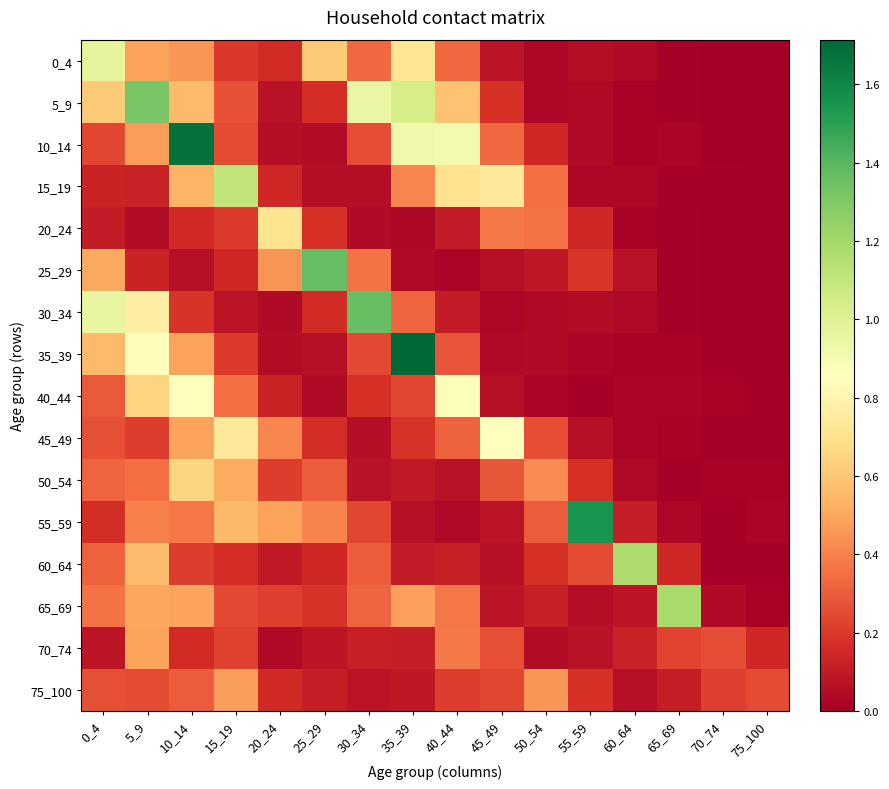

Reading right to left, what are all the values shown in this chart?

0_4: 75_100=0.0	70_74=0.0	65_69=0.0	60_64=0.0	55_59=0.1	50_54=0.0	45_49=0.1	40_44=0.3	35_39=0.7	30_34=0.3	25_29=0.6	20_24=0.2	15_19=0.2	10_14=0.4	5_9=0.5	0_4=1.0
5_9: 75_100=0.0	70_74=0.0	65_69=0.0	60_64=0.0	55_59=0.0	50_54=0.0	45_49=0.2	40_44=0.6	35_39=1.0	30_34=0.9	25_29=0.2	20_24=0.1	15_19=0.3	10_14=0.6	5_9=1.3	0_4=0.6
10_14: 75_100=0.0	70_74=0.0	65_69=0.0	60_64=0.0	55_59=0.0	50_54=0.1	45_49=0.3	40_44=0.9	35_39=0.9	30_34=0.3	25_29=0.1	20_24=0.1	15_19=0.3	10_14=1.7	5_9=0.5	0_4=0.2
15_19: 75_100=0.0	70_74=0.0	65_69=0.0	60_64=0.0	55_59=0.0	50_54=0.4	45_49=0.7	40_44=0.7	35_39=0.4	30_34=0.1	25_29=0.1	20_24=0.1	15_19=1.1	10_14=0.5	5_9=0.1	0_4=0.1
20_24: 75_100=0.0	70_74=0.0	65_69=0.0	60_64=0.0	55_59=0.1	50_54=0.4	45_49=0.4	40_44=0.1	35_39=0.0	30_34=0.0	25_29=0.2	20_24=0.7	15_19=0.2	10_14=0.1	5_9=0.0	0_4=0.1
25_29: 75_100=0.0	70_74=0.0	65_69=0.0	60_64=0.1	55_59=0.2	50_54=0.1	45_49=0.1	40_44=0.0	35_39=0.0	30_34=0.4	25_29=1.4	20_24=0.5	15_19=0.1	10_14=0.1	5_9=0.1	0_4=0.5
30_34: 75_100=0.0	70_74=0.0	65_69=0.0	60_64=0.0	55_59=0.1	50_54=0.0	45_49=0.0	40_44=0.1	35_39=0.3	30_34=1.4	25_29=0.2	20_24=0.0	15_19=0.1	10_14=0.2	5_9=0.8	0_4=1.0
35_39: 75_100=0.0	70_74=0.0	65_69=0.0	60_64=0.0	55_59=0.0	50_54=0.0	45_49=0.0	40_44=0.3	35_39=1.7	30_34=0.2	25_29=0.1	20_24=0.1	15_19=0.2	10_14=0.5	5_9=0.8	0_4=0.6
40_44: 75_100=0.0	70_74=0.0	65_69=0.0	60_64=0.0	55_59=0.0	50_54=0.0	45_49=0.1	40_44=0.9	35_39=0.2	30_34=0.2	25_29=0.0	20_24=0.1	15_19=0.4	10_14=0.9	5_9=0.6	0_4=0.3
45_49: 75_100=0.0	70_74=0.0	65_69=0.0	60_64=0.0	55_59=0.1	50_54=0.3	45_49=0.9	40_44=0.3	35_39=0.2	30_34=0.1	25_29=0.2	20_24=0.4	15_19=0.7	10_14=0.5	5_9=0.2	0_4=0.3
50_54: 75_100=0.0	70_74=0.0	65_69=0.0	60_64=0.0	55_59=0.2	50_54=0.4	45_49=0.3	40_44=0.1	35_39=0.1	30_34=0.1	25_29=0.3	20_24=0.2	15_19=0.5	10_14=0.7	5_9=0.3	0_4=0.3
55_59: 75_100=0.0	70_74=0.0	65_69=0.0	60_64=0.1	55_59=1.6	50_54=0.3	45_49=0.1	40_44=0.0	35_39=0.1	30_34=0.2	25_29=0.4	20_24=0.5	15_19=0.6	10_14=0.4	5_9=0.4	0_4=0.2
60_64: 75_100=0.0	70_74=0.0	65_69=0.1	60_64=1.2	55_59=0.3	50_54=0.2	45_49=0.1	40_44=0.1	35_39=0.1	30_34=0.3	25_29=0.1	20_24=0.1	15_19=0.2	10_14=0.2	5_9=0.6	0_4=0.3
65_69: 75_100=0.0	70_74=0.0	65_69=1.2	60_64=0.1	55_59=0.1	50_54=0.1	45_49=0.1	40_44=0.4	35_39=0.5	30_34=0.3	25_29=0.2	20_24=0.2	15_19=0.2	10_14=0.5	5_9=0.5	0_4=0.4
70_74: 75_100=0.1	70_74=0.3	65_69=0.2	60_64=0.1	55_59=0.1	50_54=0.0	45_49=0.3	40_44=0.4	35_39=0.1	30_34=0.1	25_29=0.1	20_24=0.0	15_19=0.2	10_14=0.2	5_9=0.5	0_4=0.1
75_100: 75_100=0.3	70_74=0.2	65_69=0.1	60_64=0.1	55_59=0.2	50_54=0.5	45_49=0.2	40_44=0.2	35_39=0.1	30_34=0.1	25_29=0.1	20_24=0.2	15_19=0.5	10_14=0.3	5_9=0.2	0_4=0.3